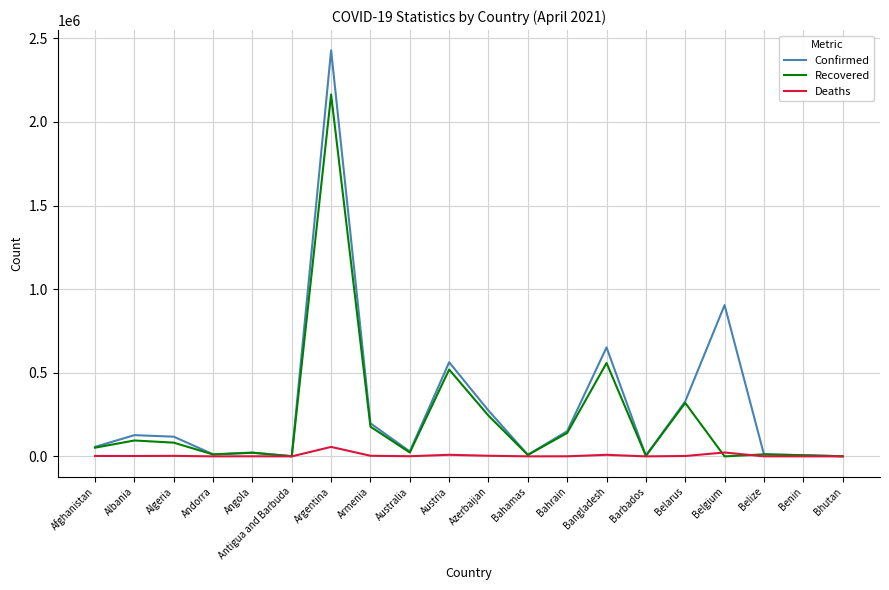

At which label is Confirmed closest to 1214462?

Belgium